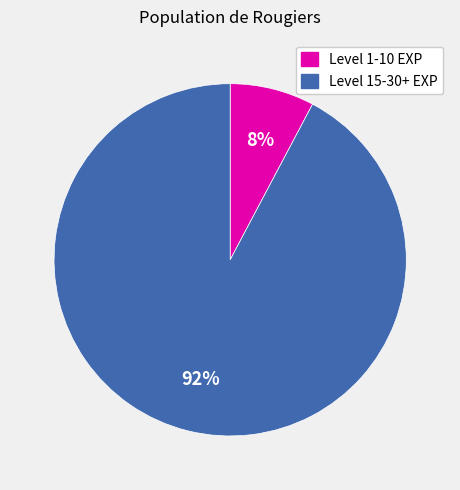

Is there a majority slice in this chart?

Yes